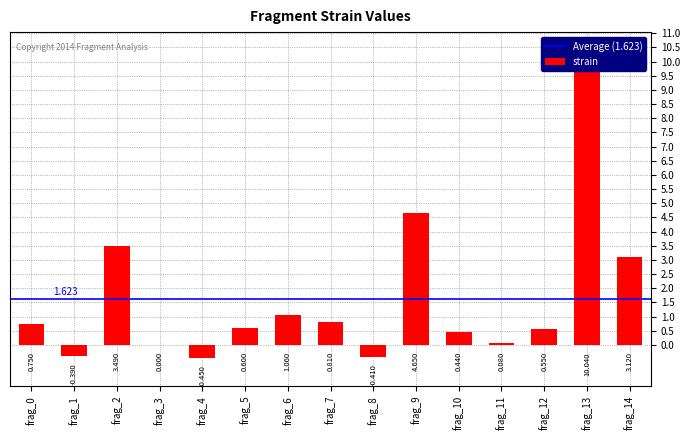

At which label is the value closest to 4?

frag_2